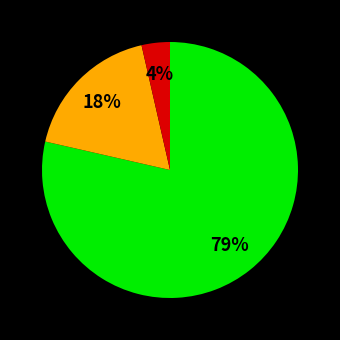

Count the number of slices in the pie.

3